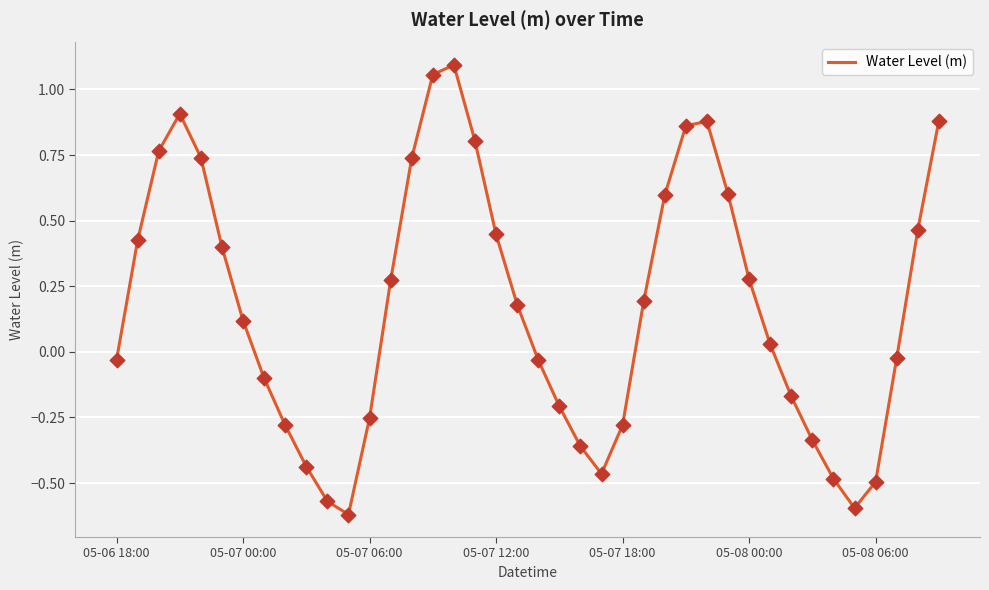

What is the difference between the maximum and minimum values?

1.7